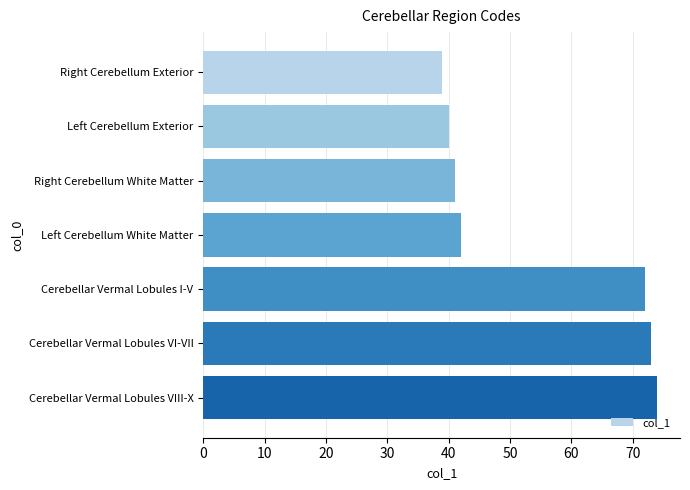

Reading top to bottom, list all the values displayed in this chart.

Right Cerebellum Exterior=39	Left Cerebellum Exterior=40	Right Cerebellum White Matter=41	Left Cerebellum White Matter=42	Cerebellar Vermal Lobules I-V=72	Cerebellar Vermal Lobules VI-VII=73	Cerebellar Vermal Lobules VIII-X=74